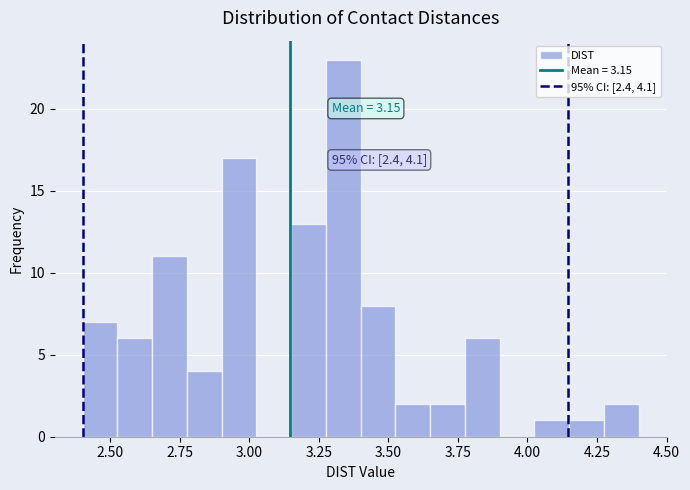

Around what value on the x-axis is the tallest bar? Give the approximate position of its centre, as read against the axis.

3.35